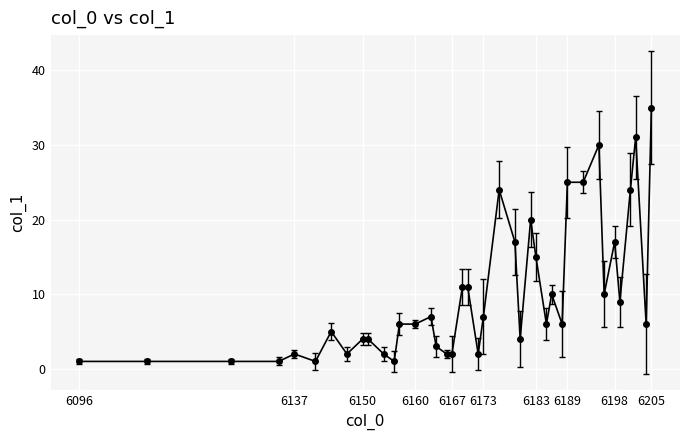

How many data points does each series have?

40